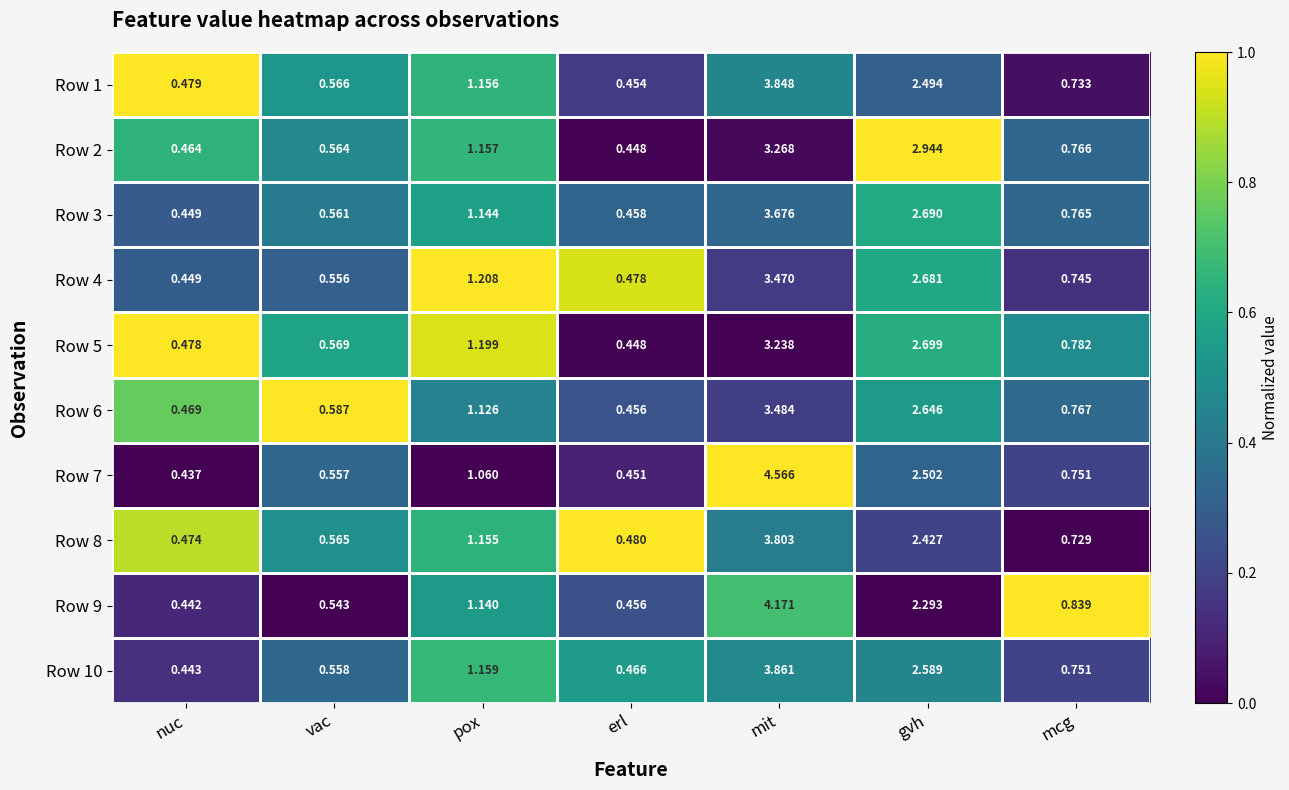

Which category has the lowest value in the Row 1 series?

erl